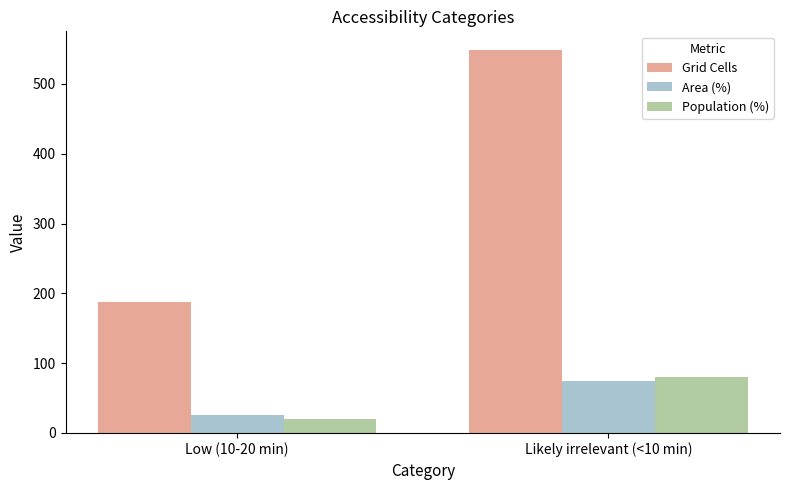

What is the spread (max minus min) of values at Likely irrelevant (<10 min)?

473.5